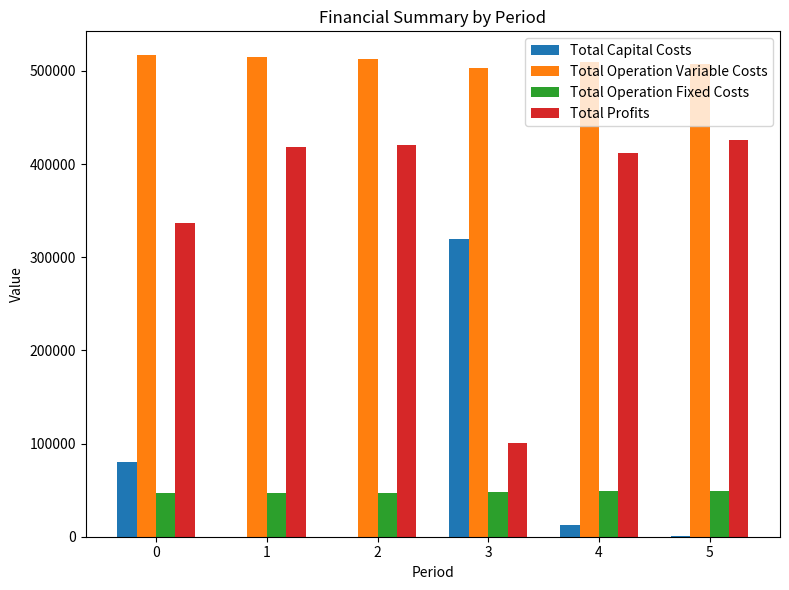

Count the number of categories in the chart.

6